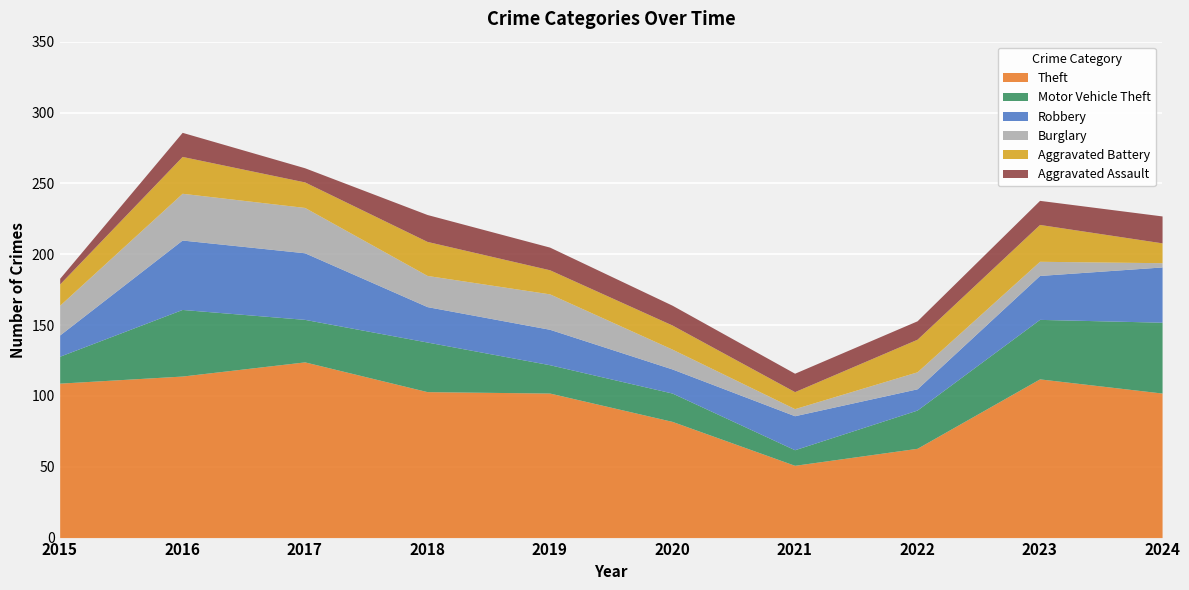

Where do Motor Vehicle Theft and Robbery first cross each other?

2015 and 2016